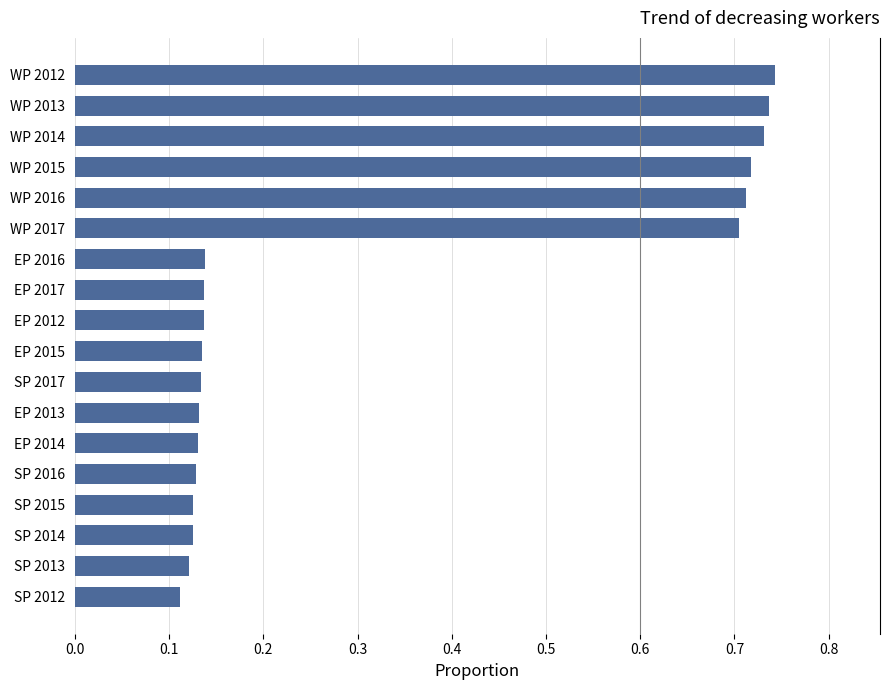

How many values are between 0 and 1?

18